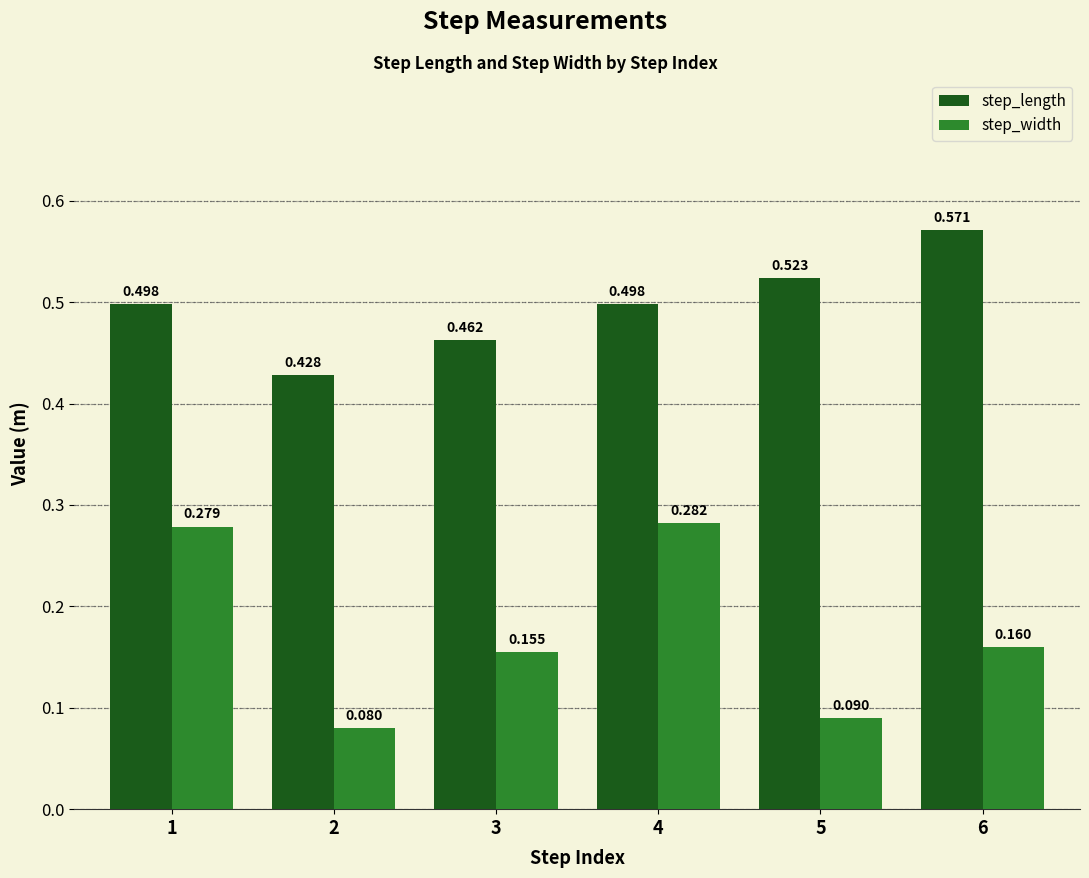

How many distinct data groups are displayed?

2